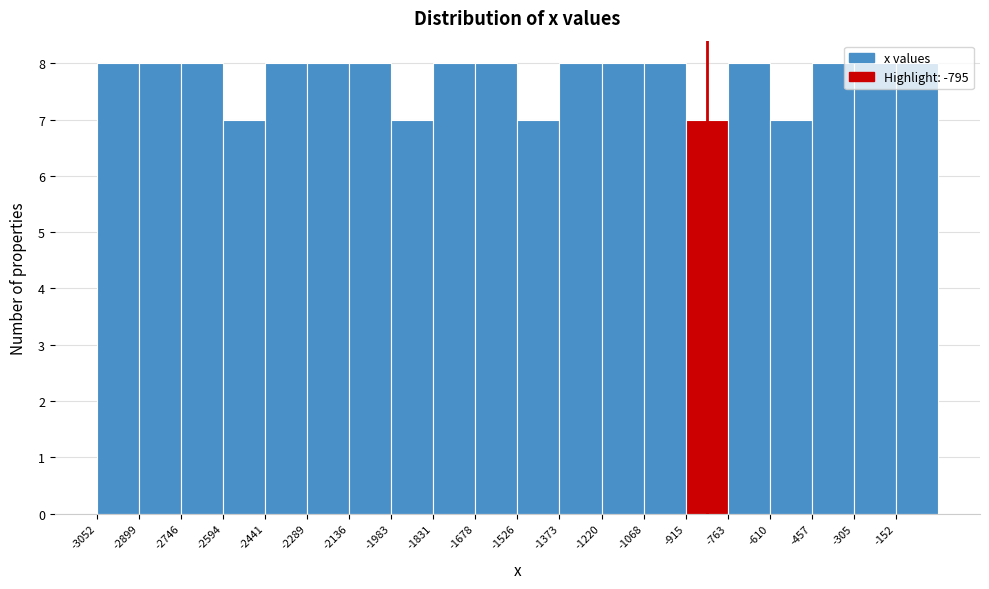

What is the height of the bar covering -2600 to -2440 on the x-axis? Neither the bar edges nor the heights are printed on the chart, so give them approximately, as read against the axes.

7